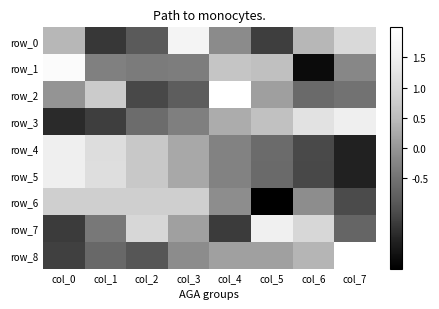

At which category is the sum across all series the highest?

col_0